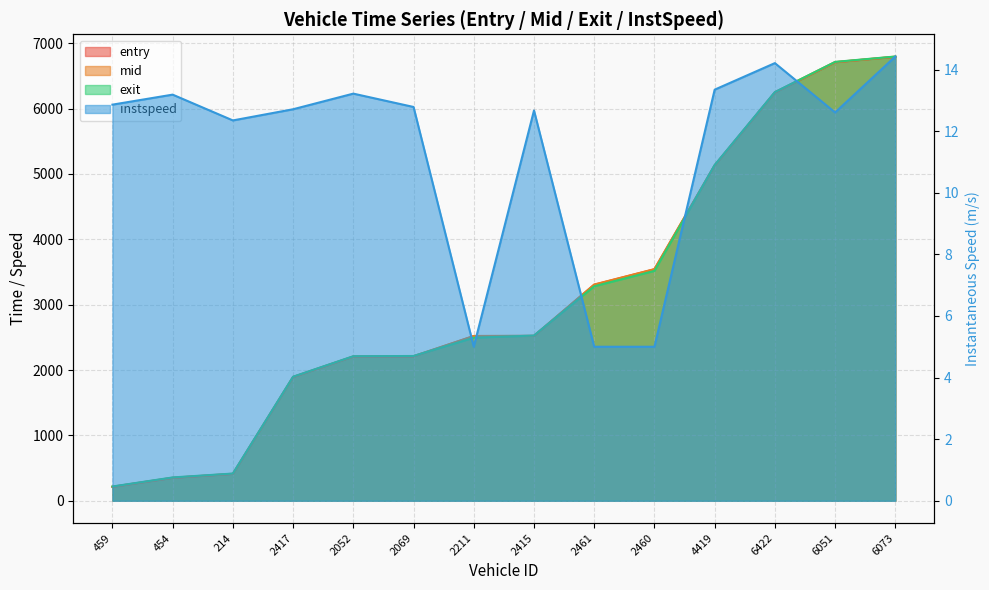

What value does the instspeed series have at 6422?

14.2